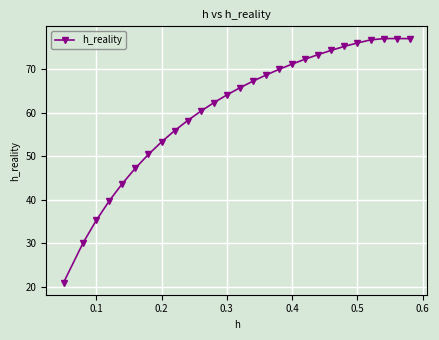

What is the maximum value shown in the chart?

77.1